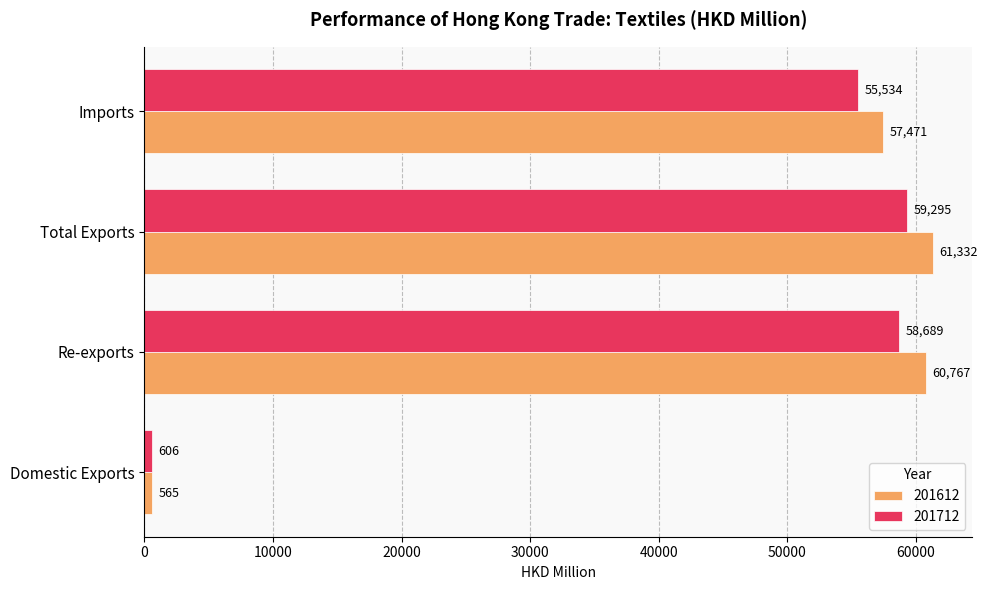

What is the sum of all 201612 values?

180134.9